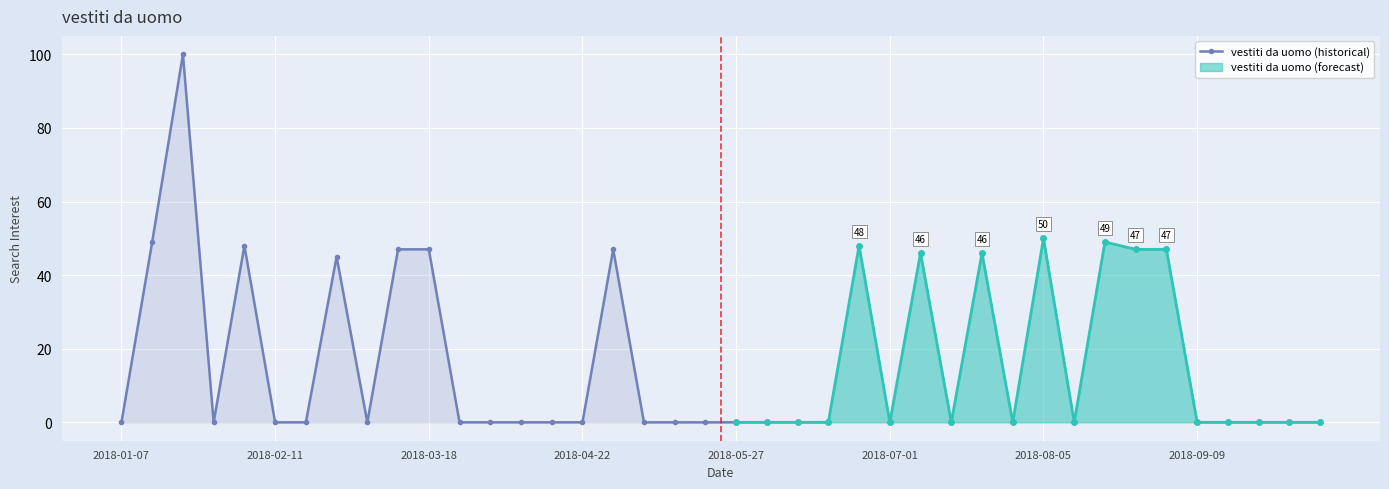

The vestiti da uomo (historical) series shows 0 at 2018-04-22. True or false?

True